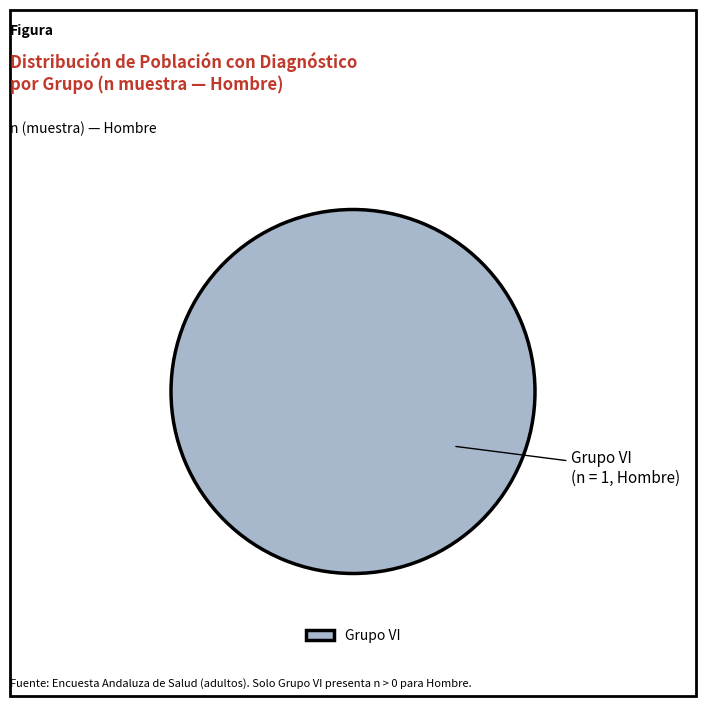

The Grupo VI slice represents 100% of the pie. True or false?

True